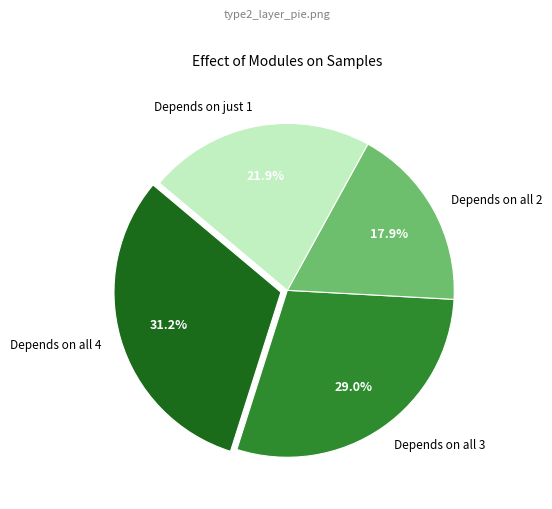

Does Depends on all 2 account for over 50% of the chart?

No